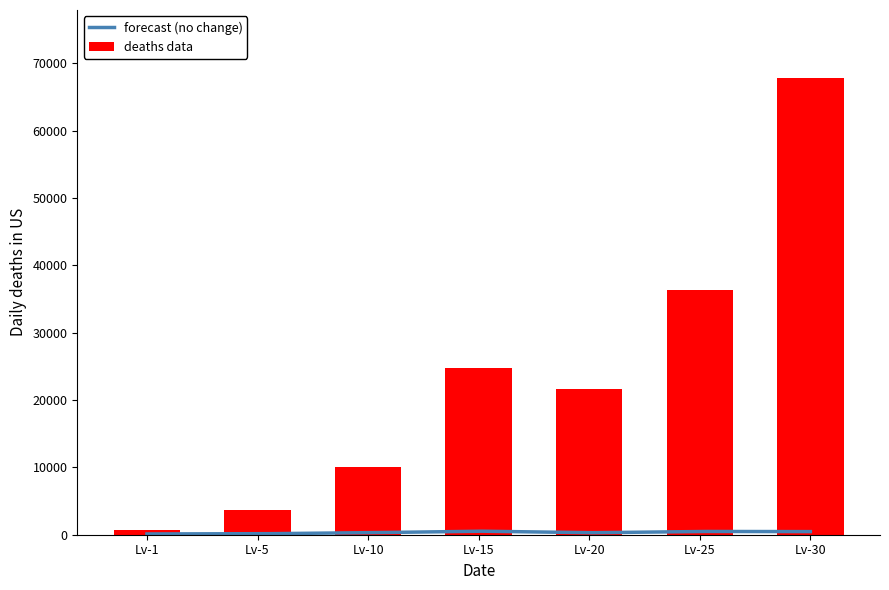

Which category has the lowest value in the deaths data series?

Lv-1